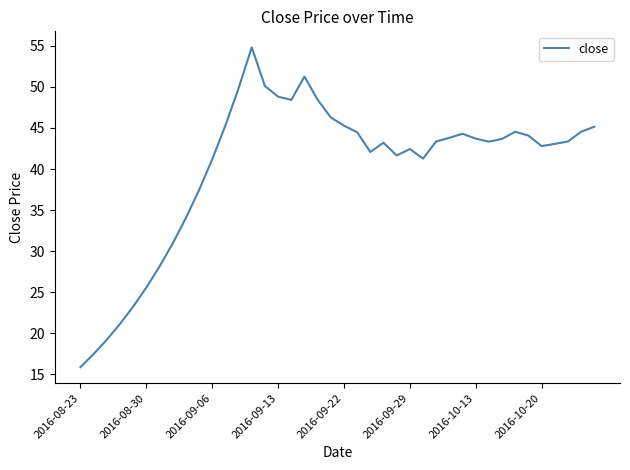

What is the difference between the maximum and minimum values?

38.9